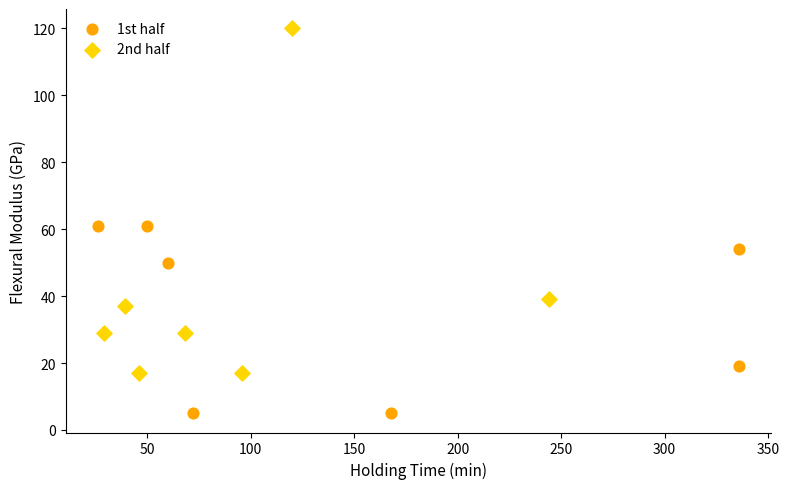

Which series contains the highest Y value?

2nd half